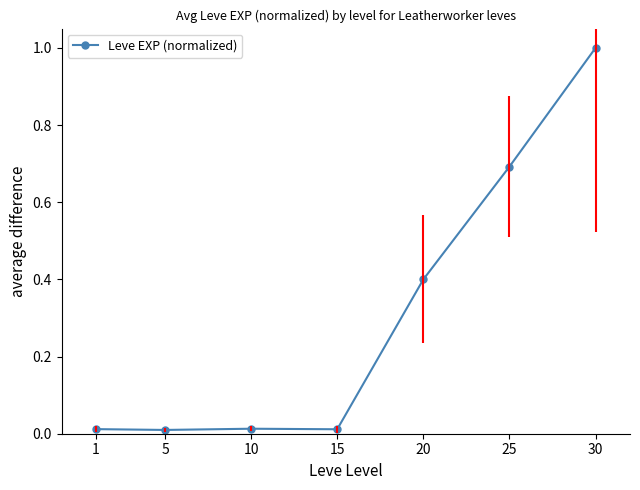

Does the chart have visible grid lines?

No